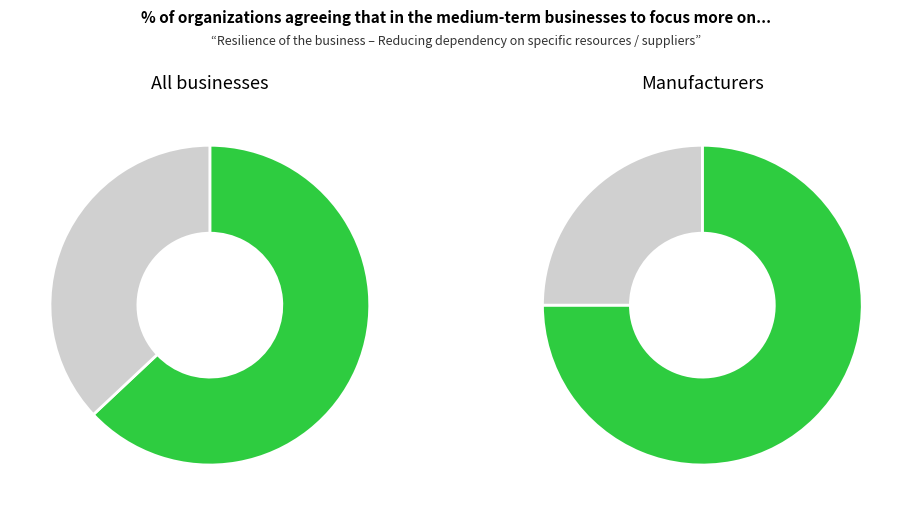

Rank the series by their maximum value, from lowest to highest.

Agree, Disagree